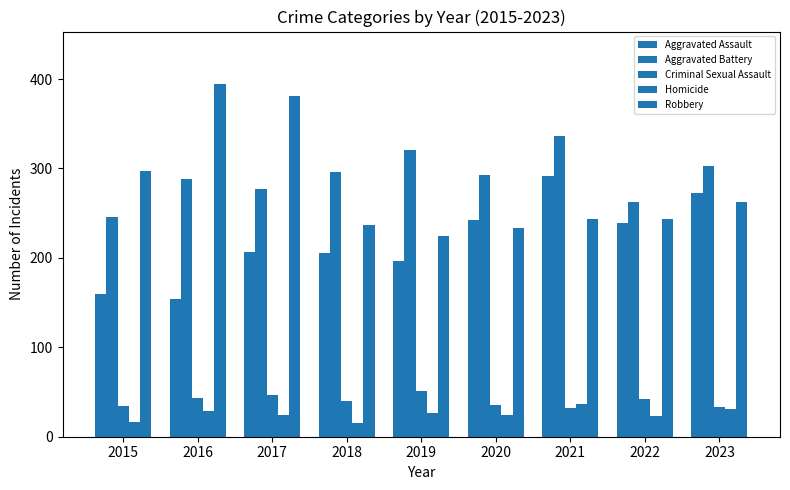

Are the bars horizontal?

No